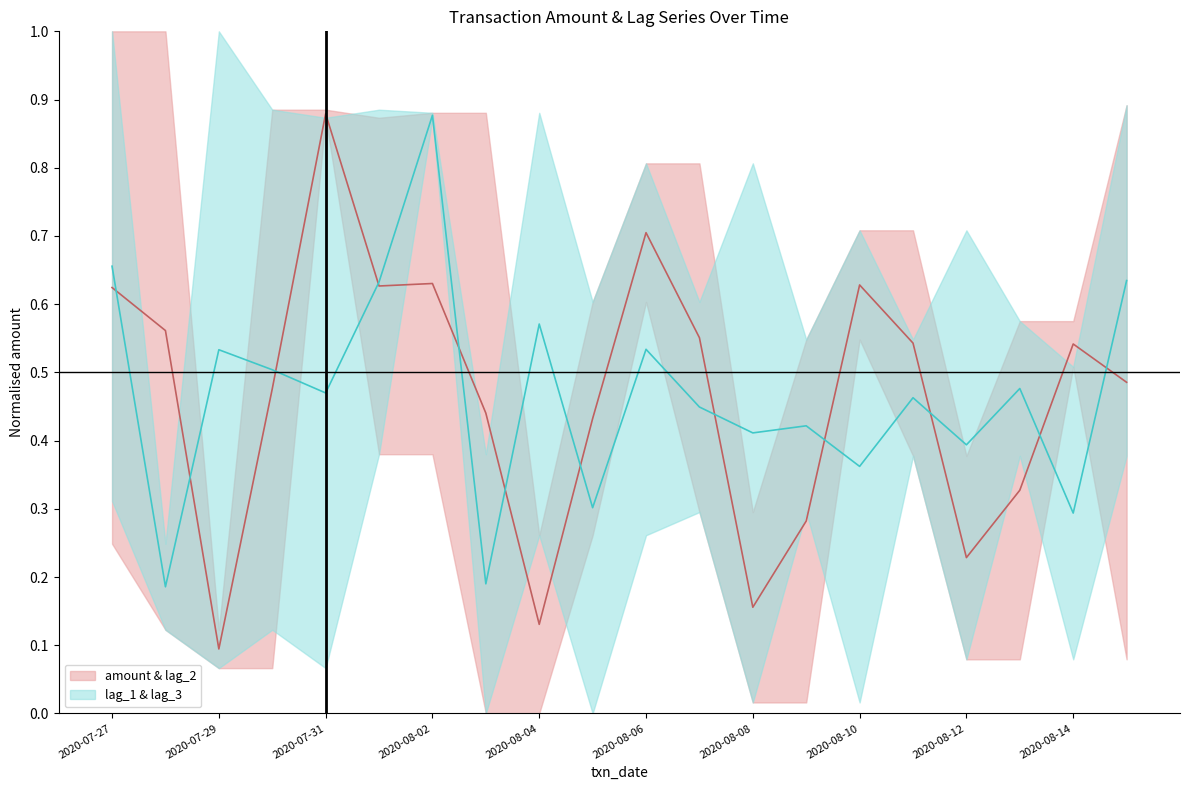

Does the chart display data point markers on the line(s)?

No